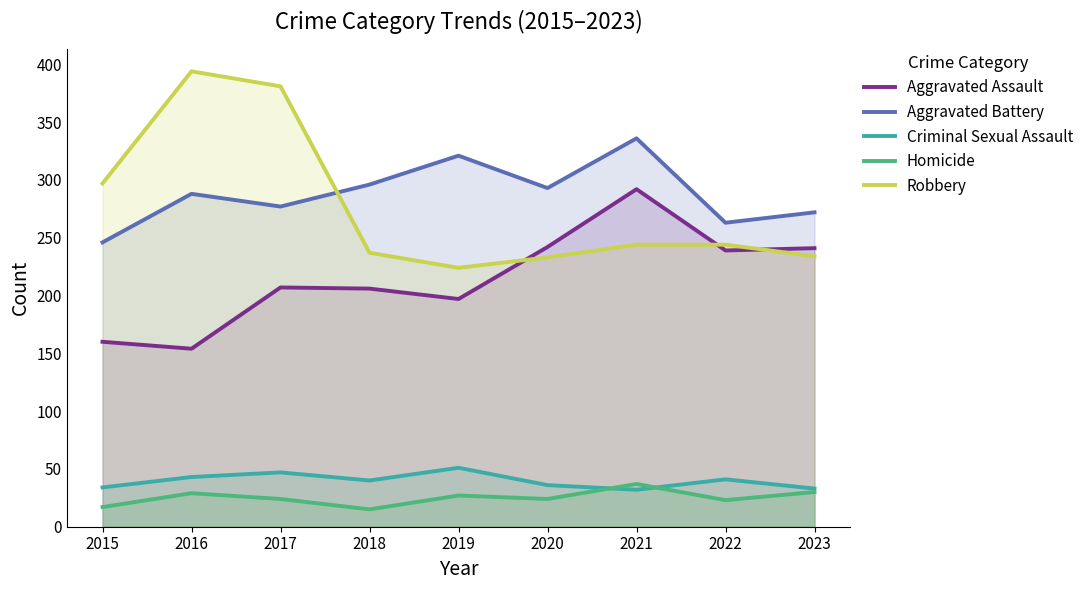

Rank the series by their maximum value, from lowest to highest.

Homicide, Criminal Sexual Assault, Aggravated Assault, Aggravated Battery, Robbery